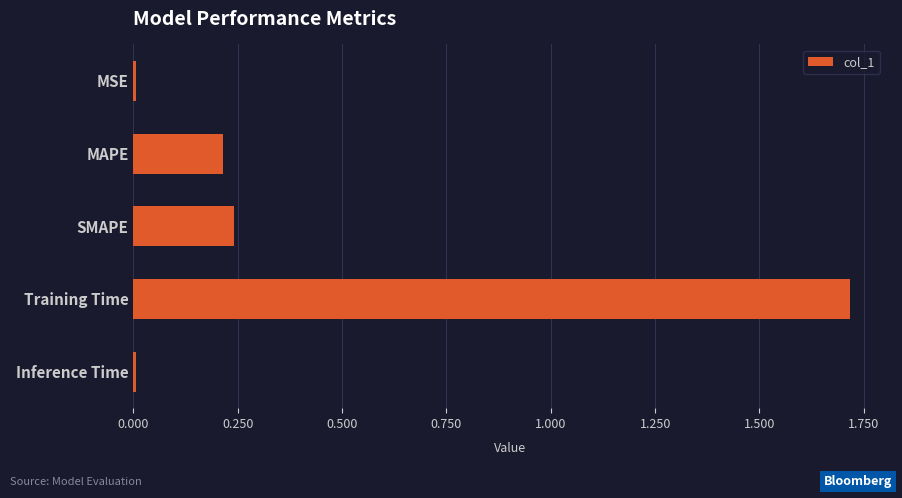

What is the change in value from SMAPE to Training Time?

+1.5